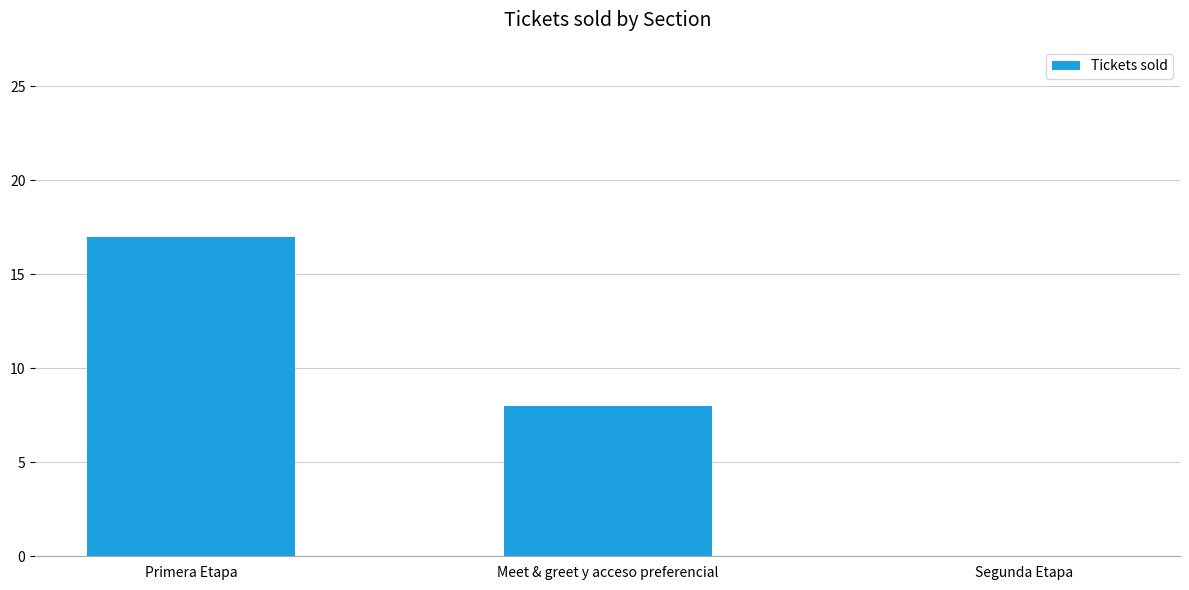

Where does the data first go above 8?

Primera Etapa